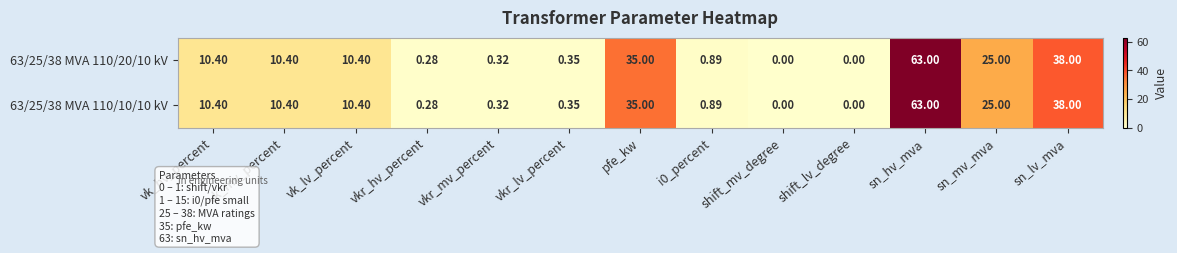

Which label corresponds to the largest value in the chart?

sn_hv_mva